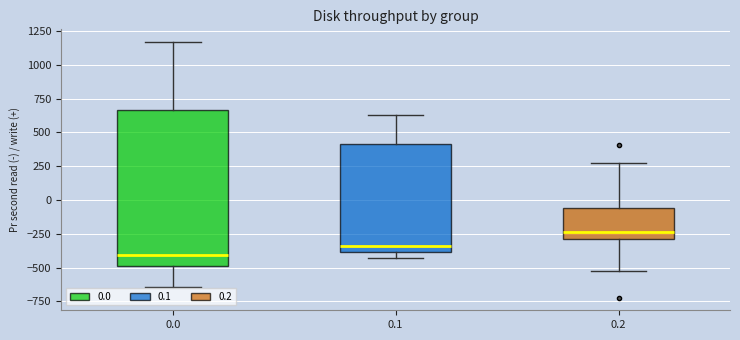

Reading left to right, transcribe this box plot: for each box, give where its median line is, the range the box spans, and where its two whiskers end, as read against the y-axis. The values are not printed on the chart, so give them approximately, as read against the axis.

0.0: median -400, box -500 to 650, whiskers -650 to 1150
0.1: median -350, box -400 to 400, whiskers -450 to 650
0.2: median -250, box -300 to -50, whiskers -500 to 250